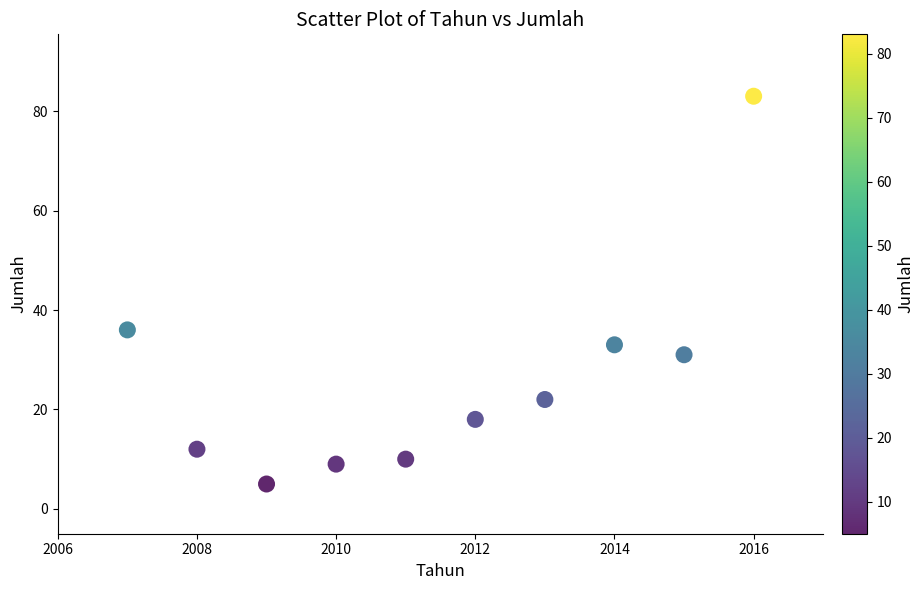

What is the average Y value?

26